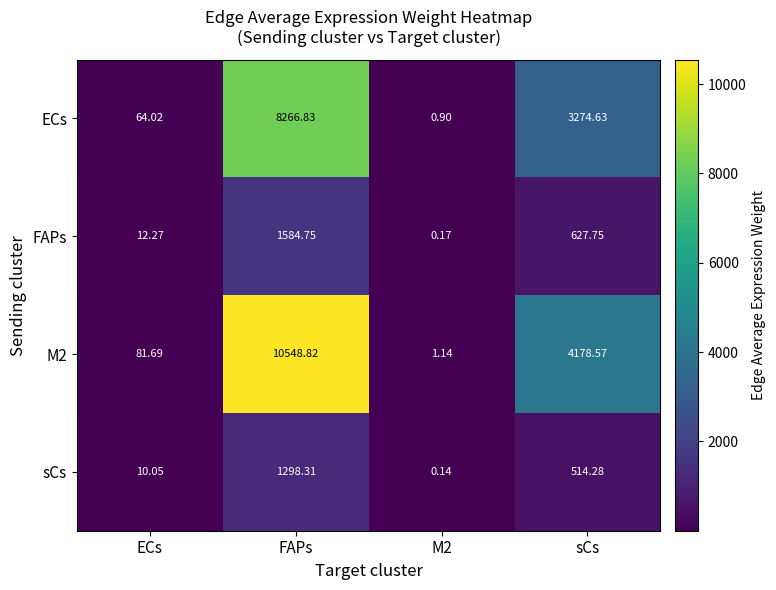

Count the number of categories in the chart.

4